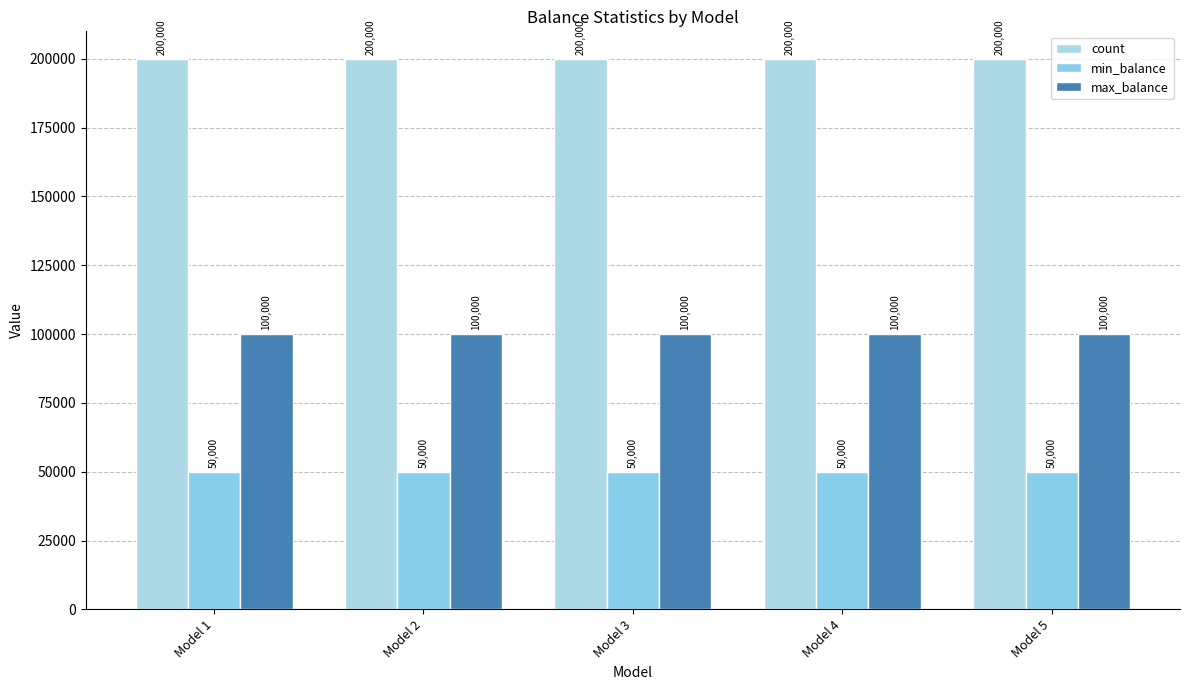

What is the average value of the min_balance series?

50000